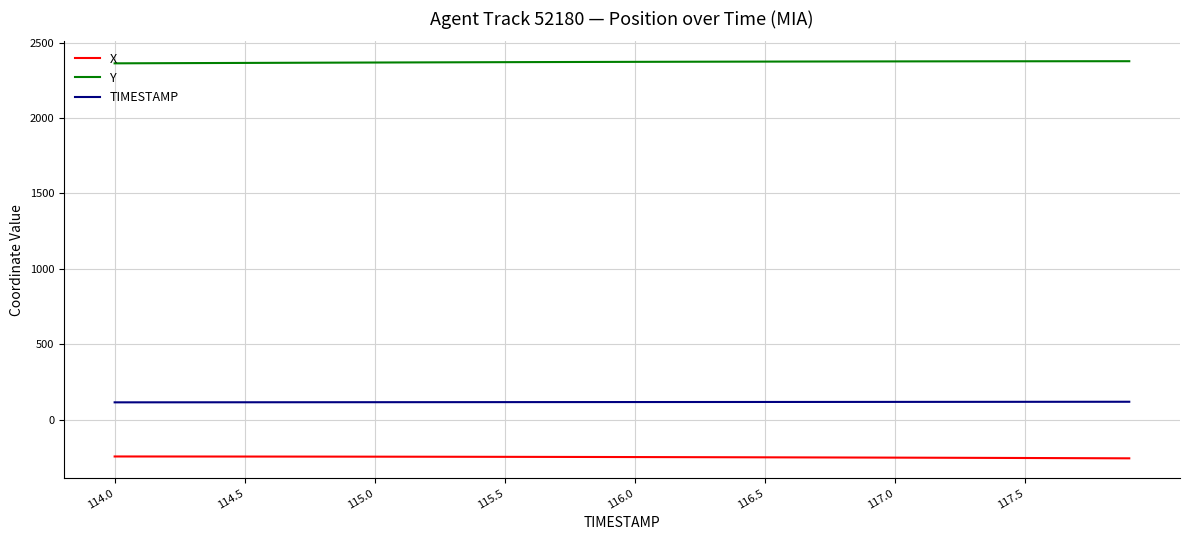

Which series has the largest total across all categories?

Y